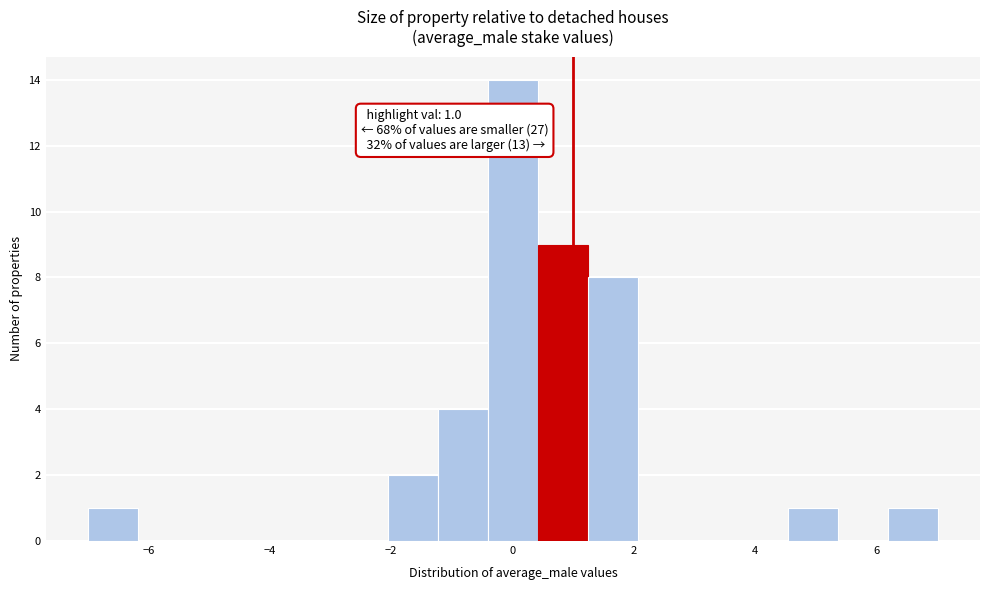

Over which range of the x-axis is the bar tallest?

-0.4 to 0.4